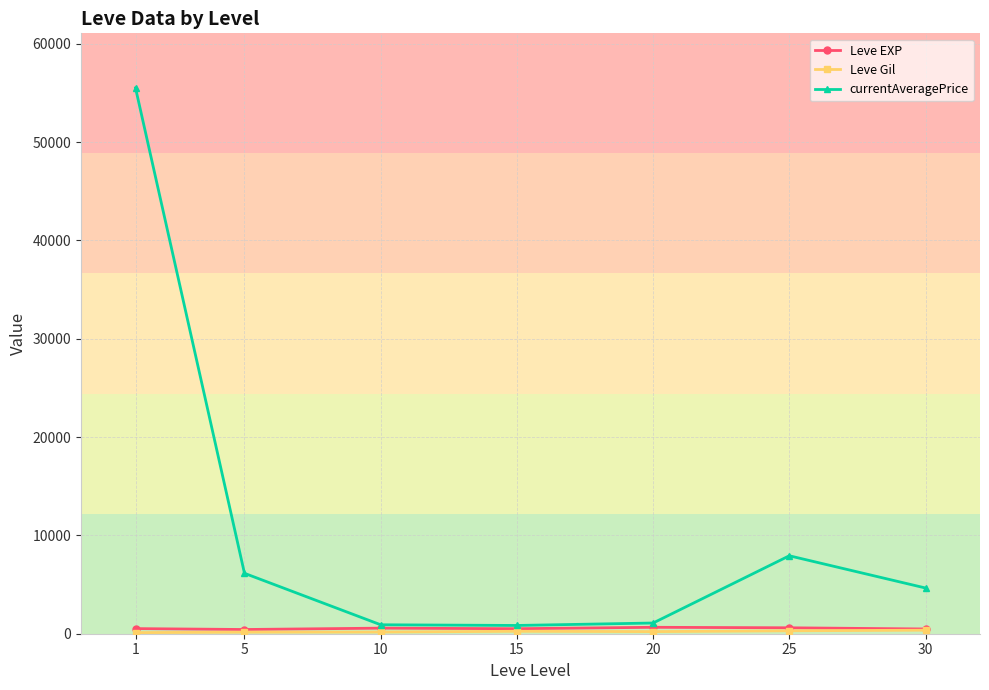

The Leve EXP series shows 520.0 at 1. True or false?

True